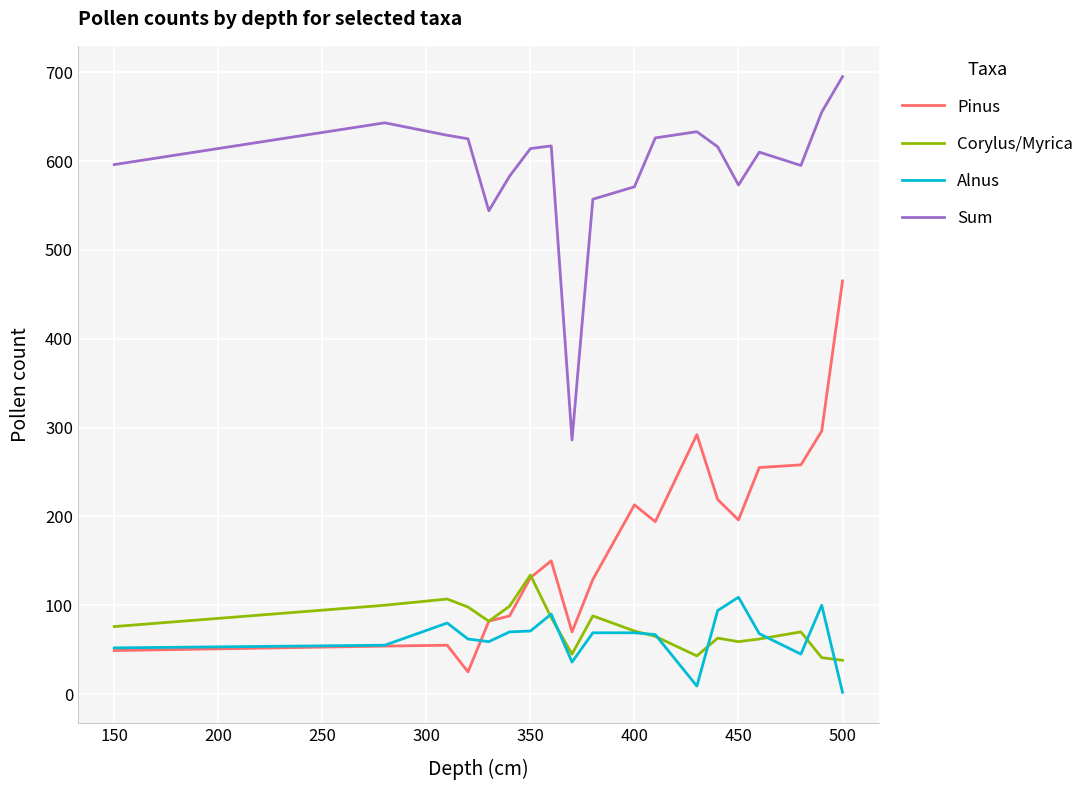

What is the maximum value shown in the chart?

695